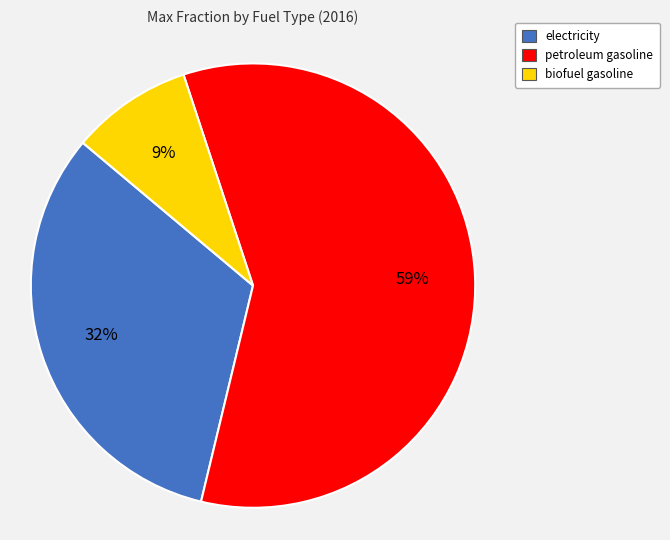

What is the largest slice in the pie chart?

petroleum gasoline